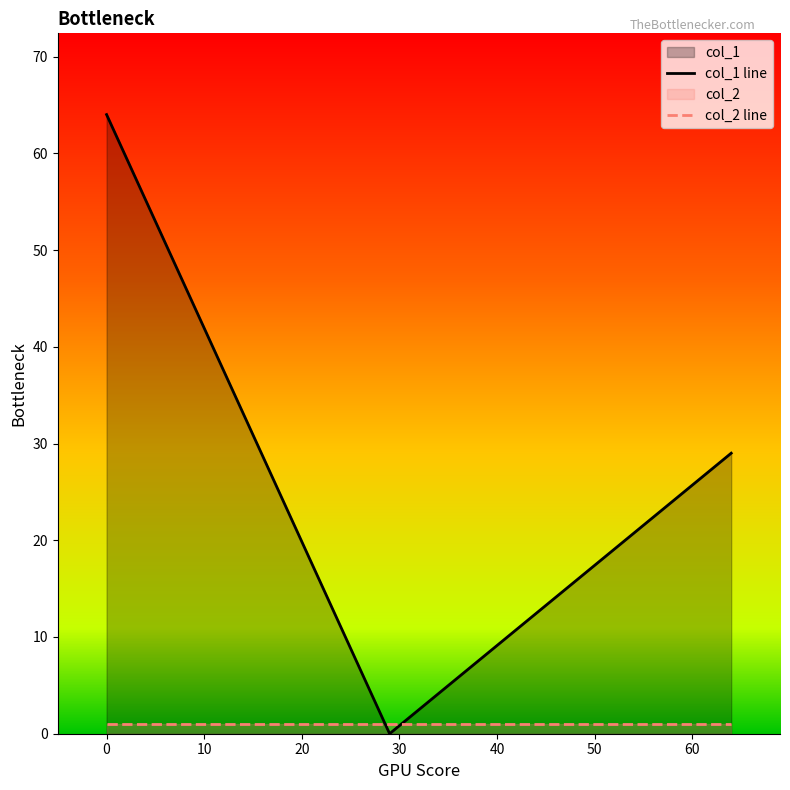

Which series has the largest range (max minus min)?

col_1 line